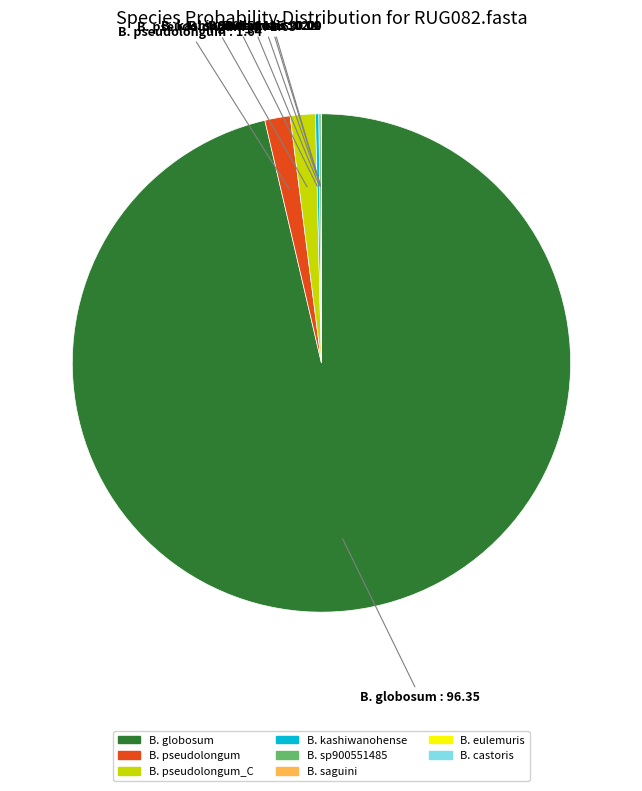

Is there a majority slice in this chart?

Yes